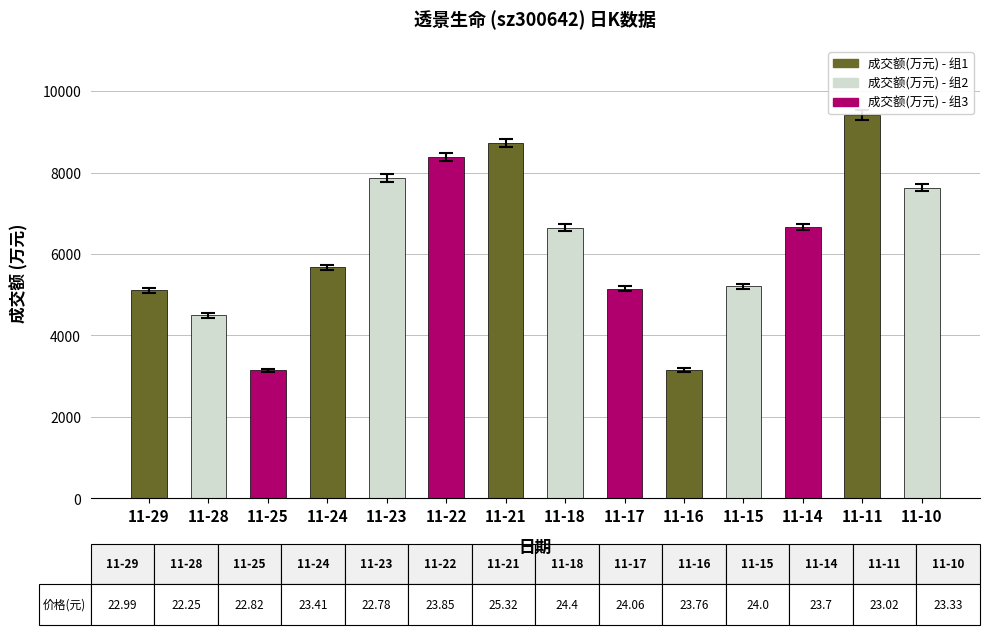

Approximately how many times larger is the value at 11-21 compared to 11-23?

1.1